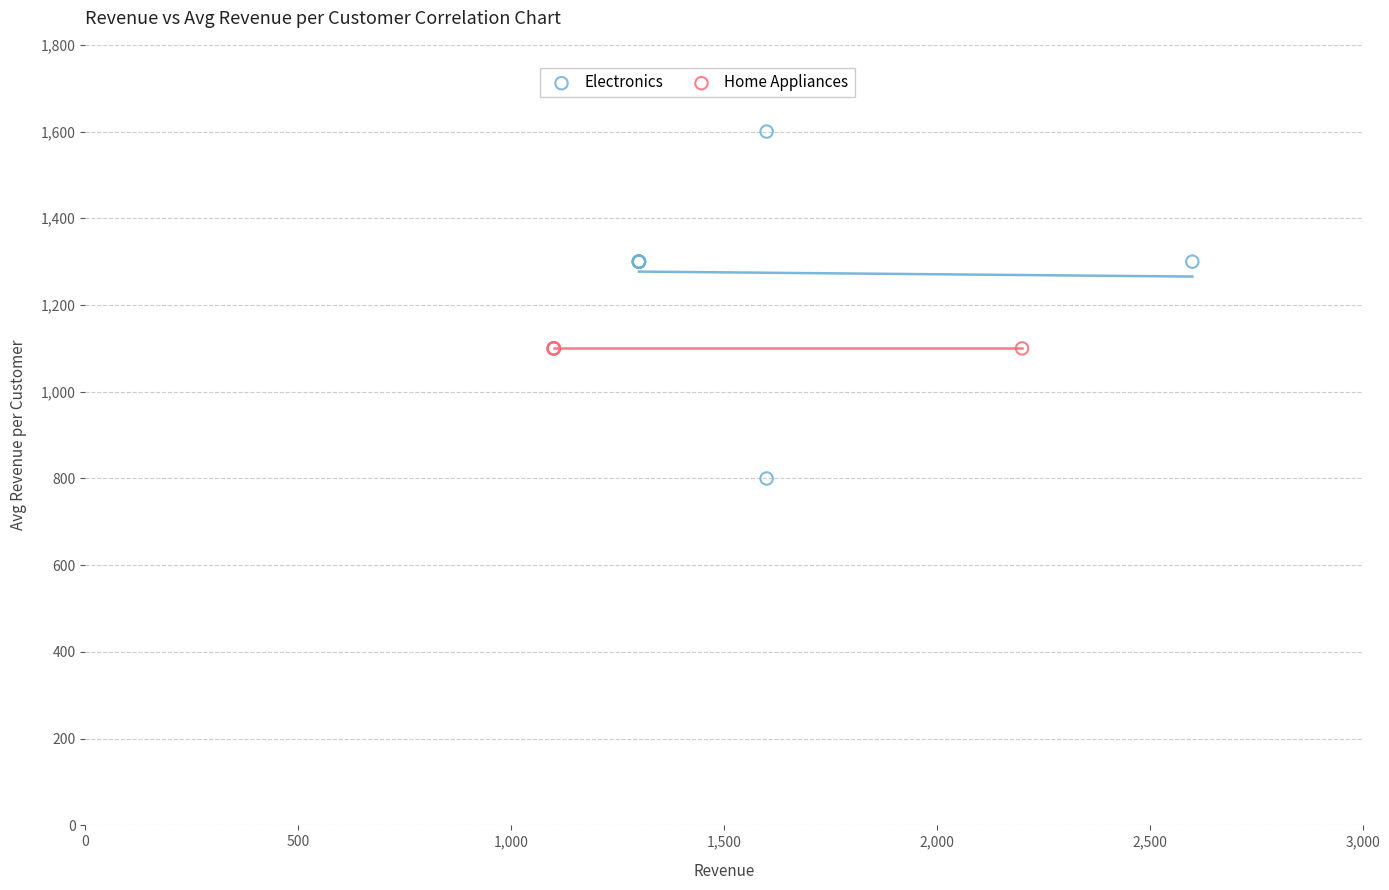

Which series contains the highest Y value?

Electronics